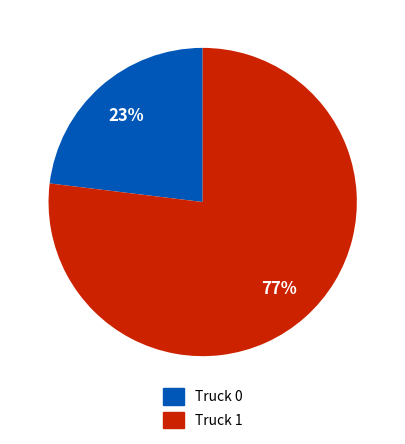

Is it true that Truck 1 is 77% of the pie?

True